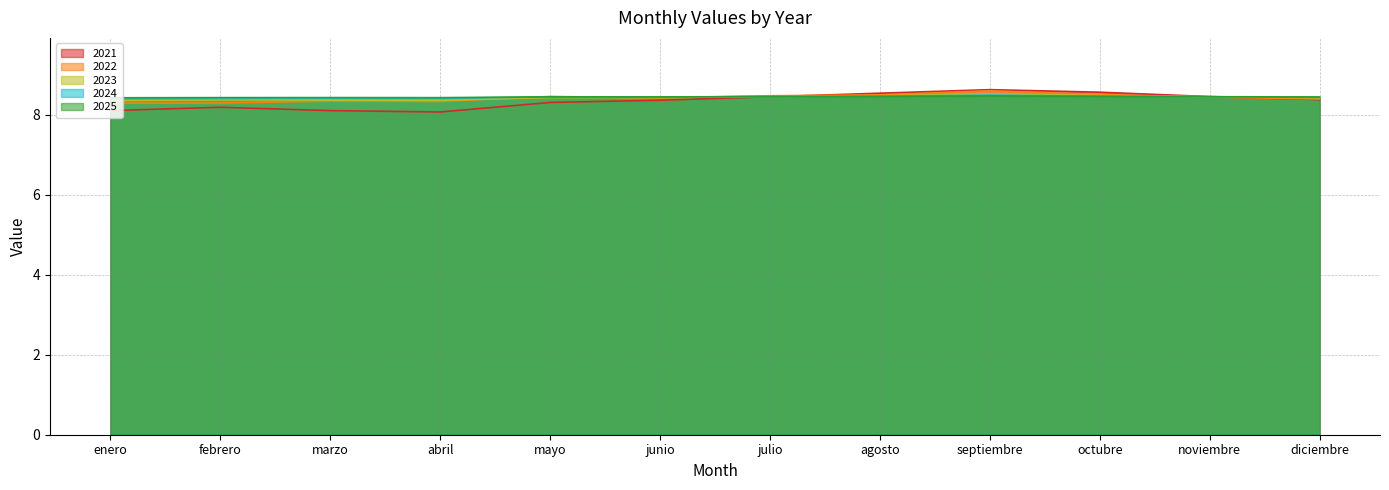

What are all the series names shown in the legend?

2021, 2022, 2023, 2024, 2025